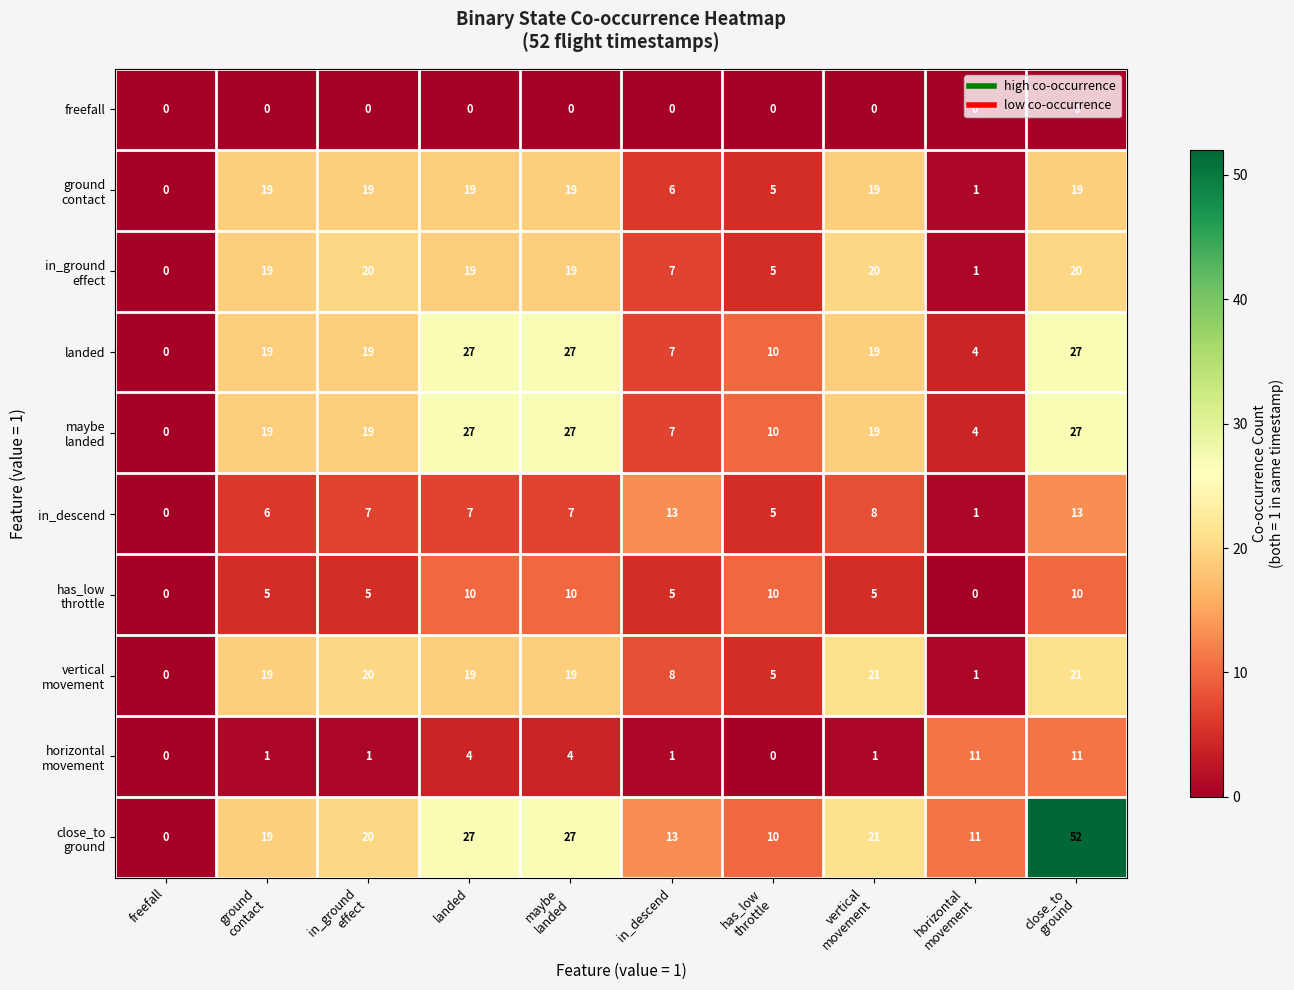

What is the maximum value shown in the chart?

52